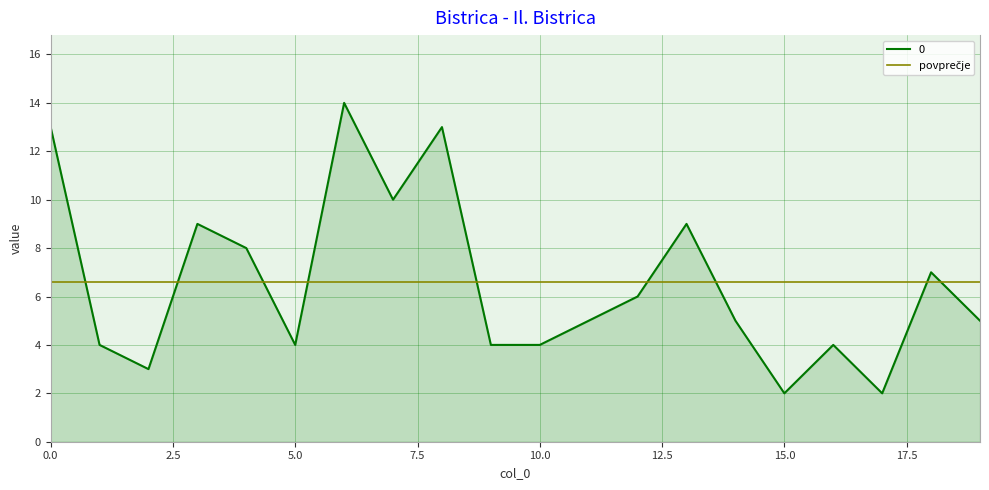

What is the value of the 5th point from the left?

8